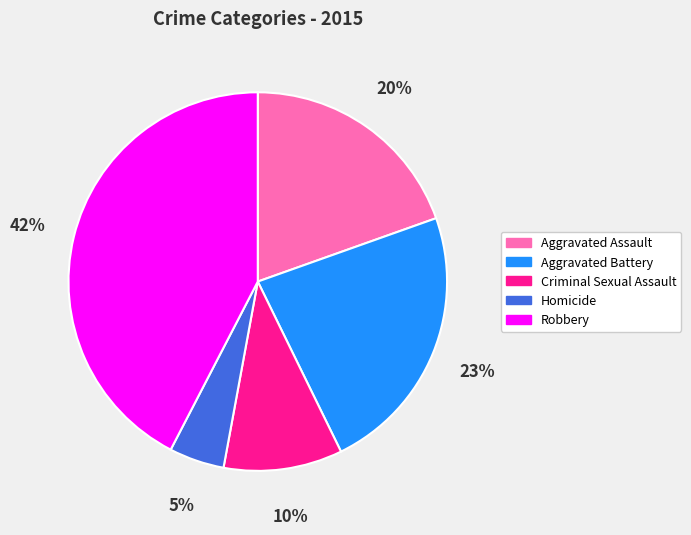

How many segments does this pie chart have?

5